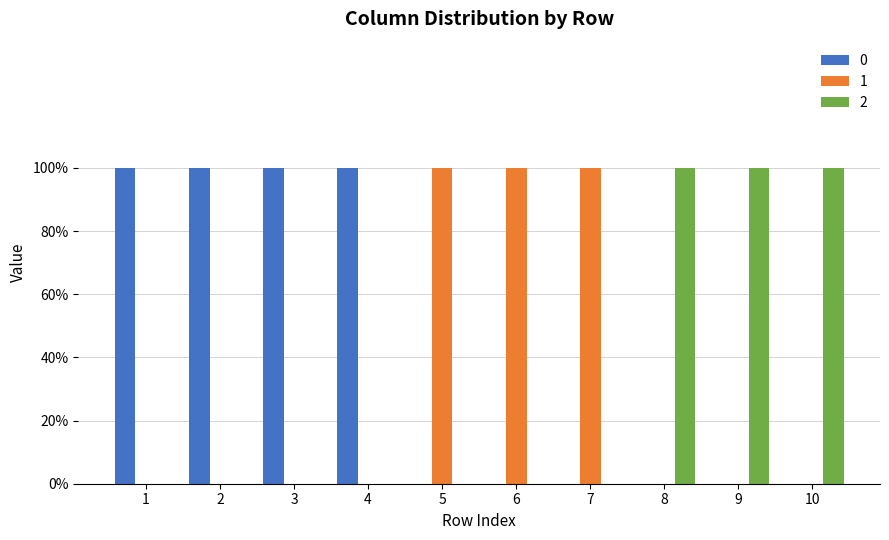

At which category does the chart reach its peak across all series?

1